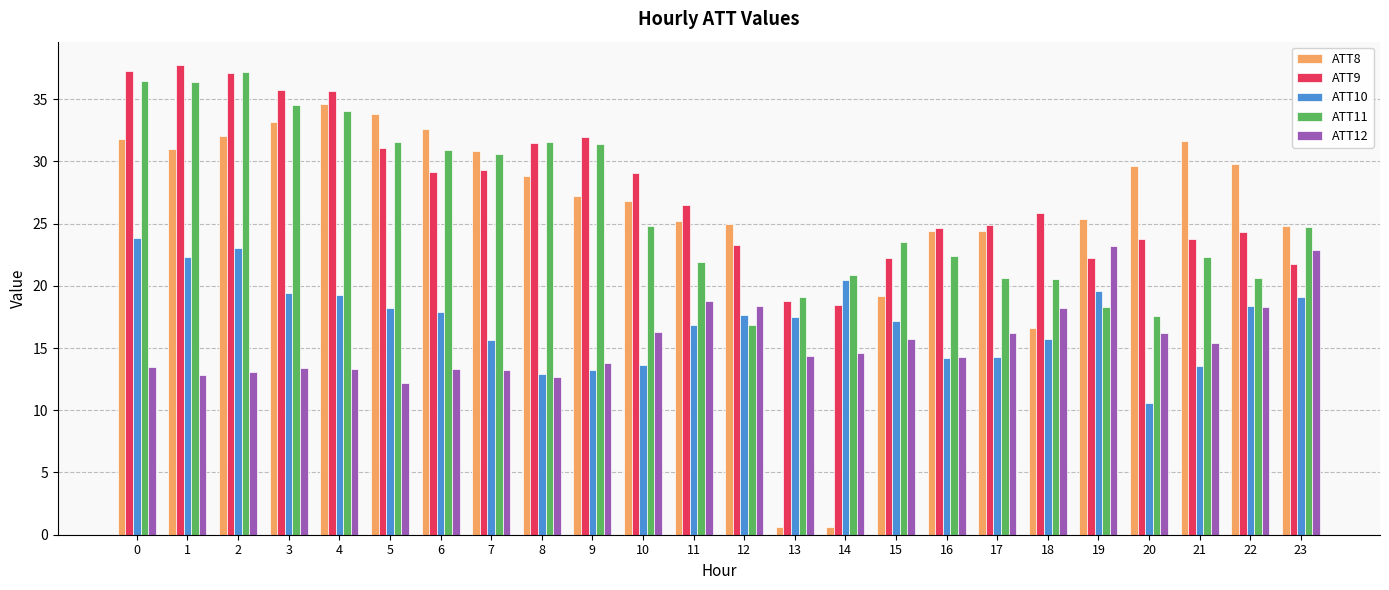

The ATT12 series shows 18.8 at 11. True or false?

True